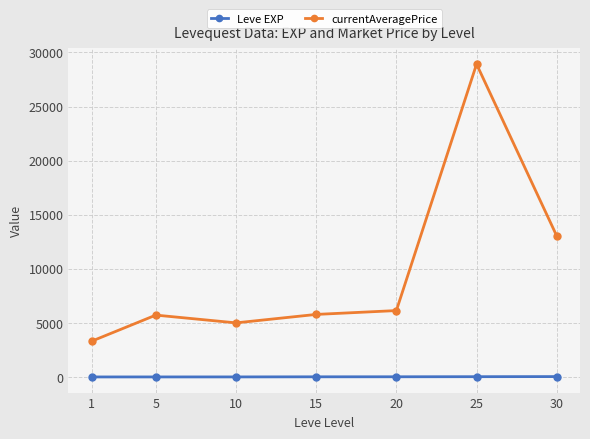

Which series has the largest total across all categories?

currentAveragePrice